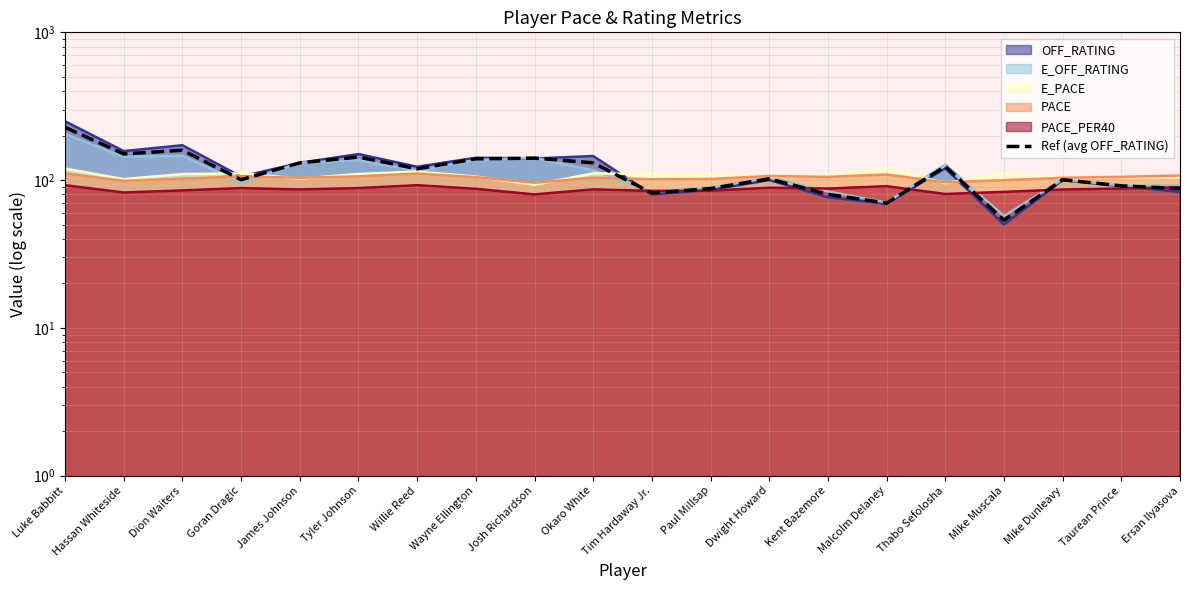

How many interior local peaks (higher than both neighbors) does the data have?

6